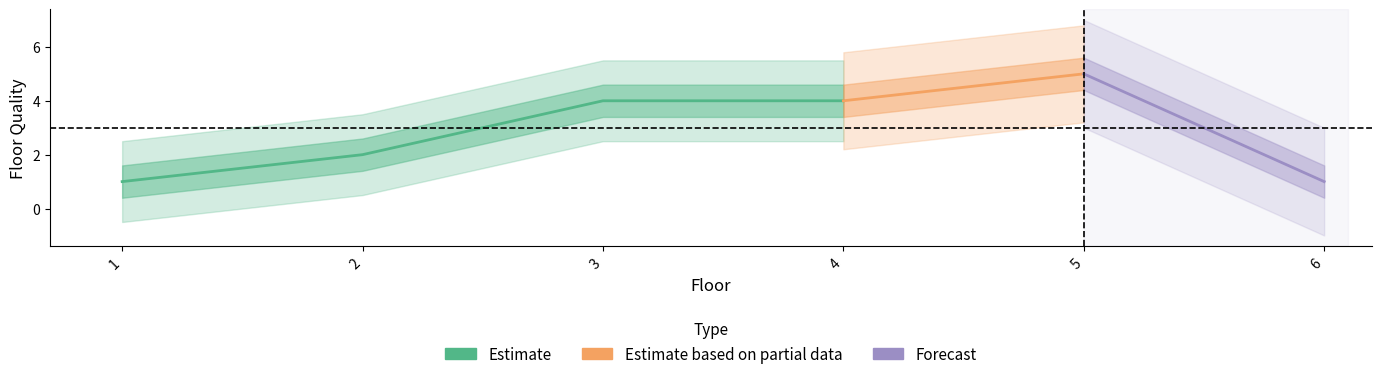

What is the difference between the values at 5 and 1?

4